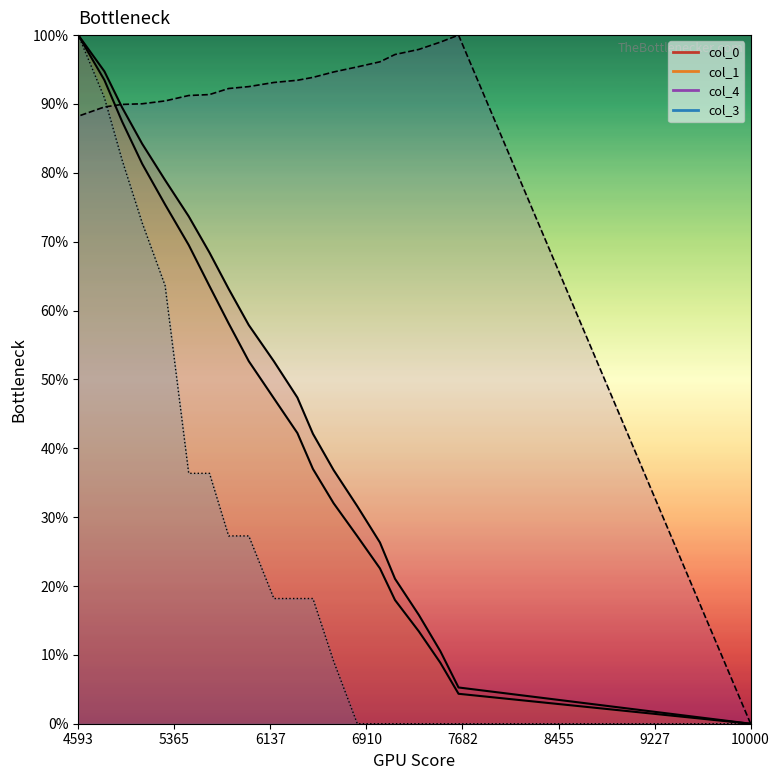

True or false: col_3 and col_1 cross at least once.

False